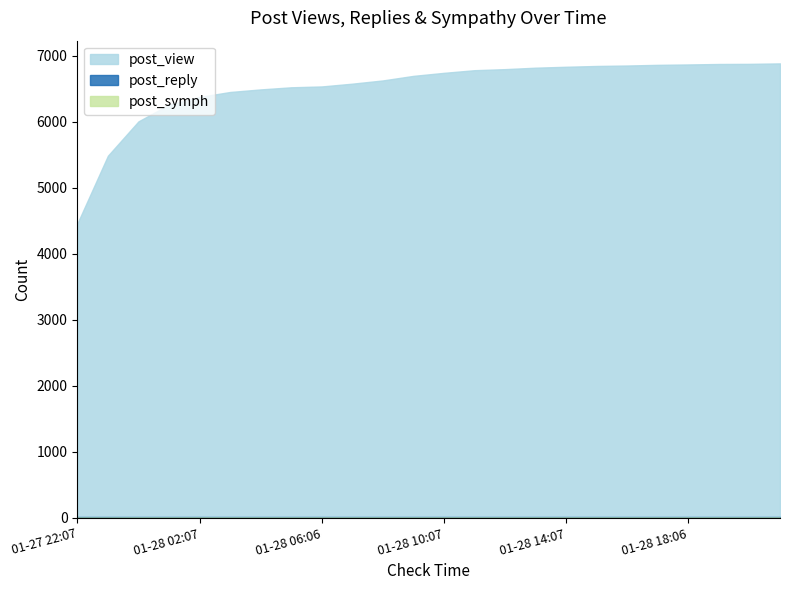

Which series has the largest total across all categories?

post_view